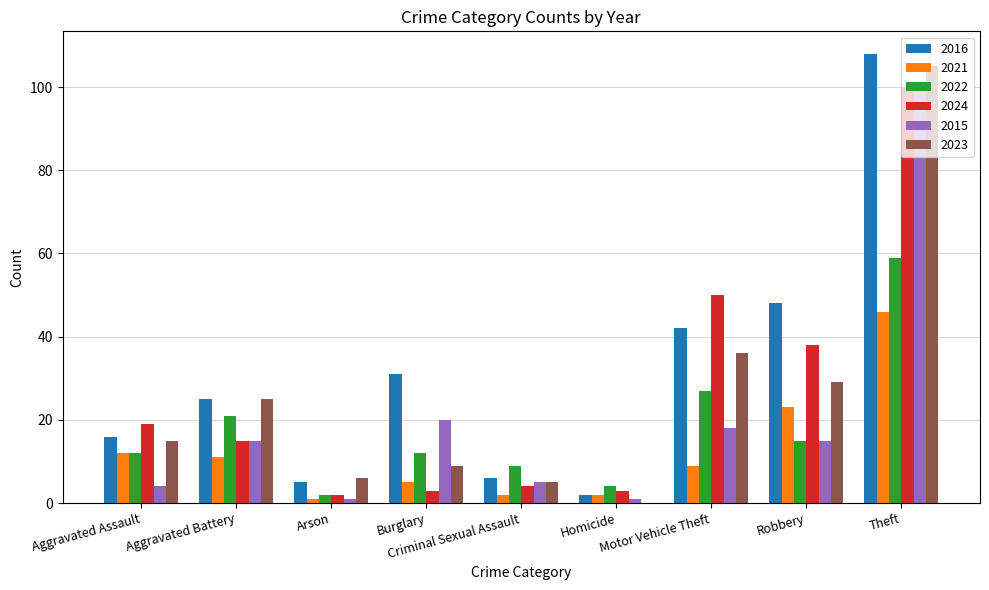

Count the number of categories in the chart.

9